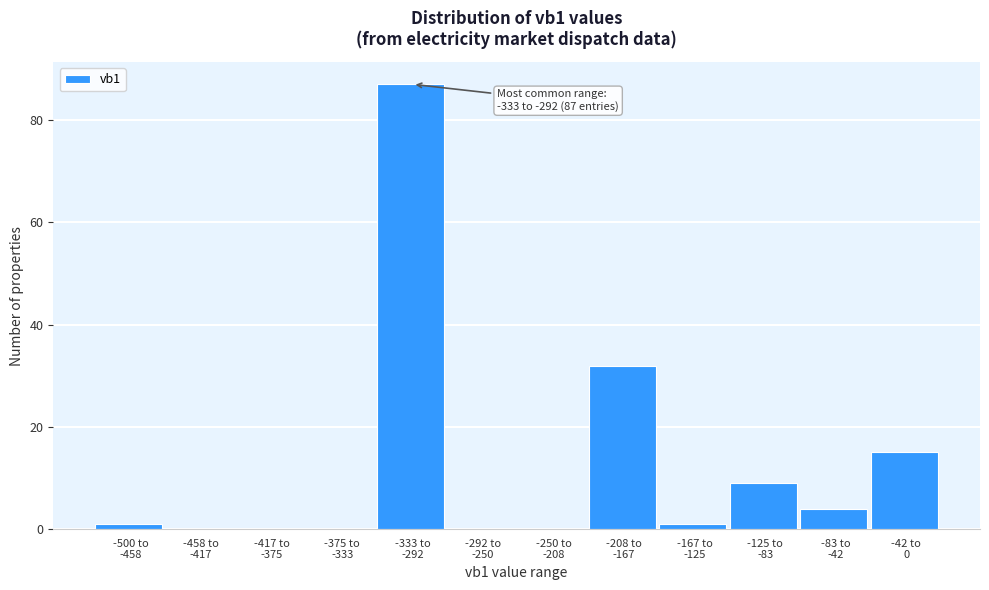

What is the sum of all values?

149